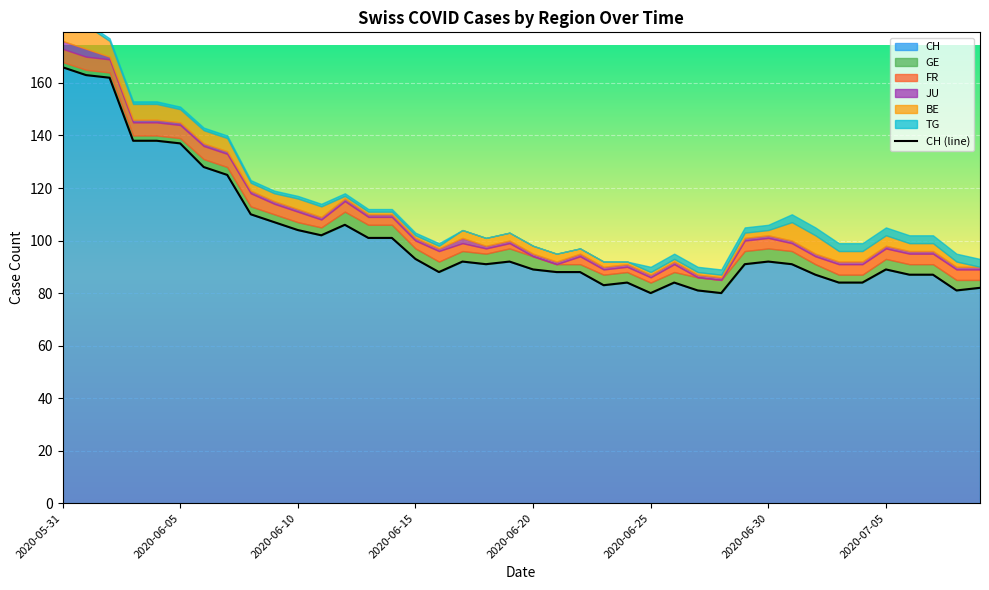

What is the difference between the maximum and minimum values?

86